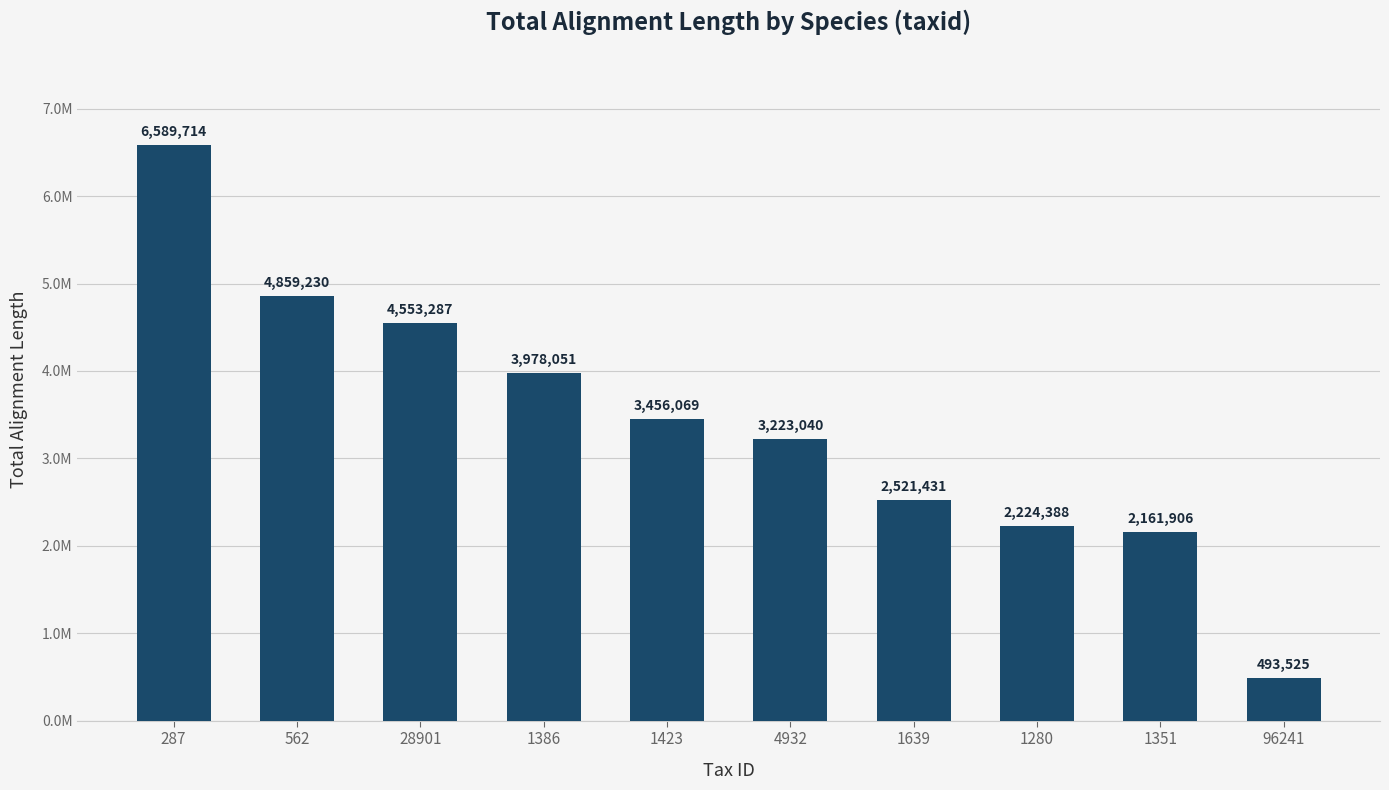

Reading left to right, list all the values displayed in this chart.

287=6589714	562=4859230	28901=4553287	1386=3978051	1423=3456069	4932=3223040	1639=2521431	1280=2224388	1351=2161906	96241=493525